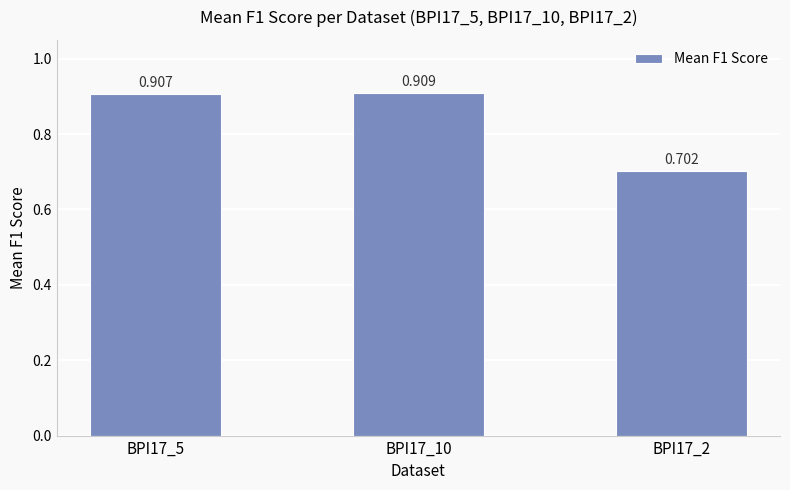

What position from the left is BPI17_2?

3